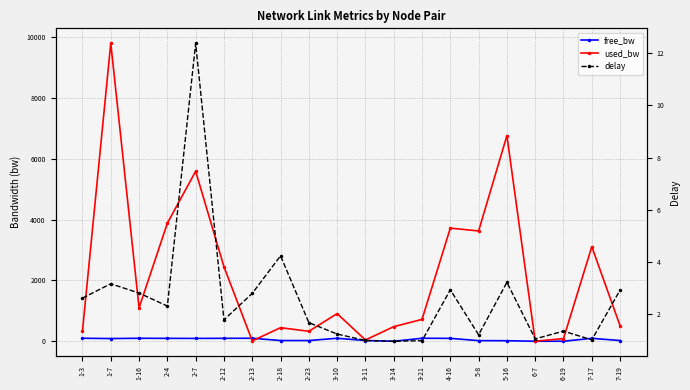

Read the delay value at 2-18.

4.2